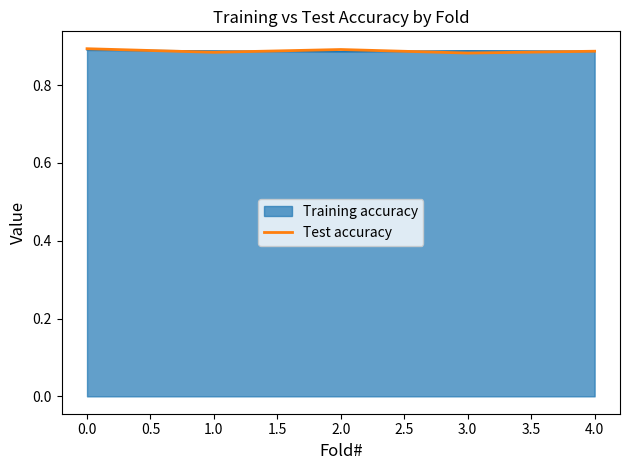

The value of Test accuracy at 0.0 is 0.9. True or false?

True